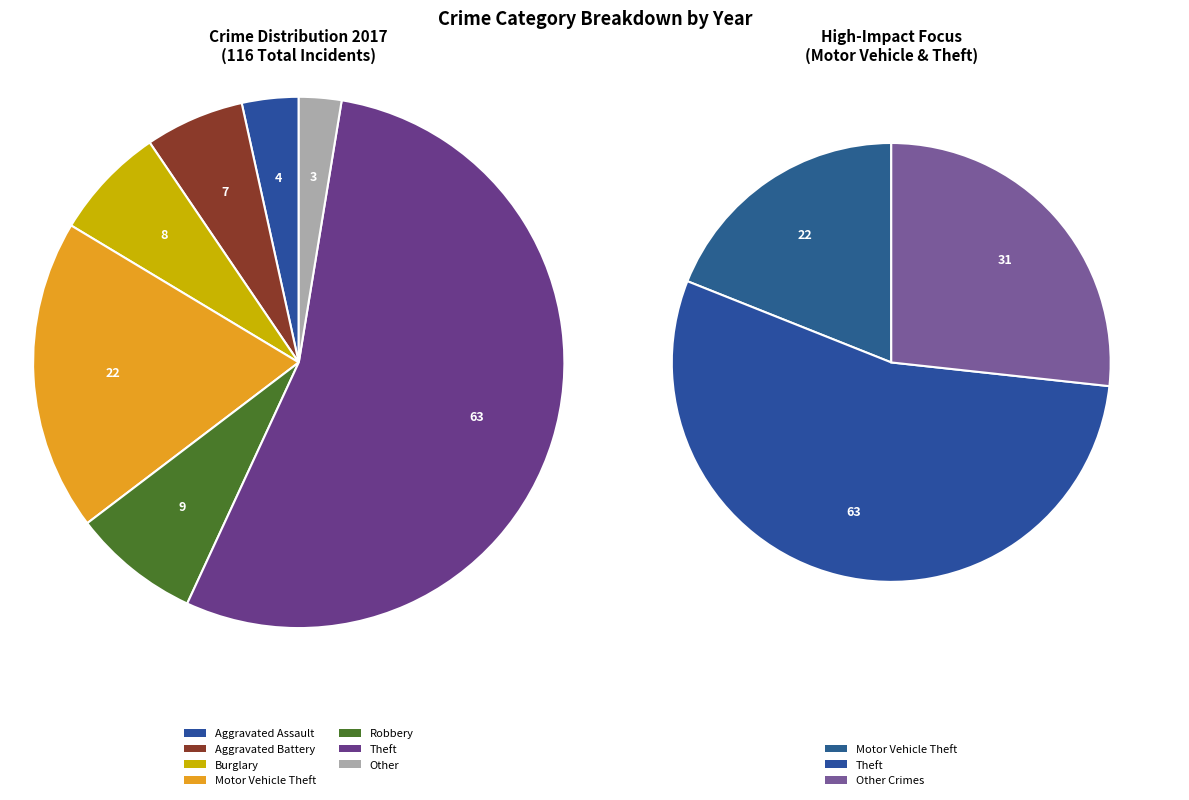

Does any single category account for the majority?

Yes